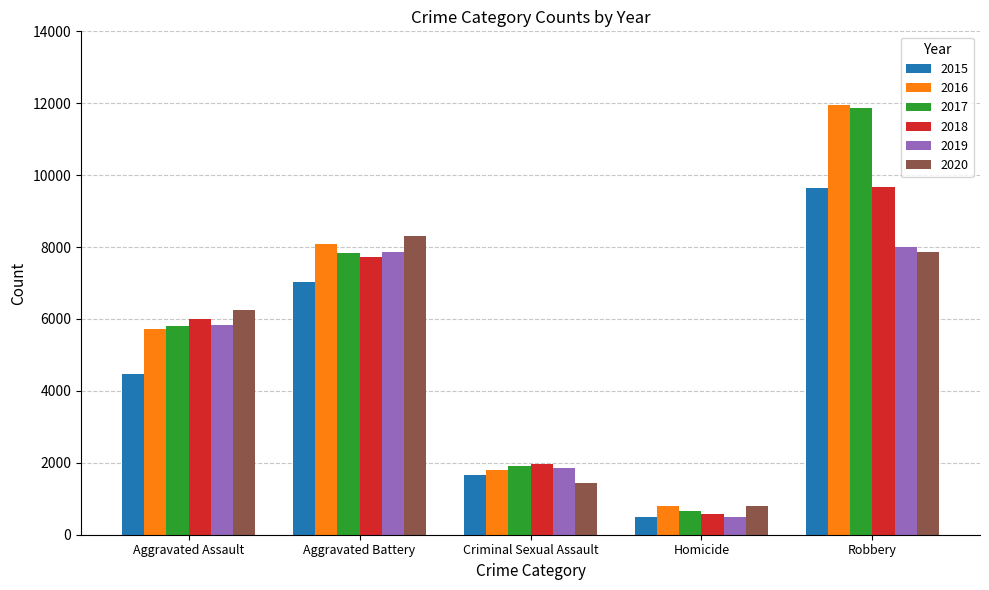

How many bars are there in each group?

6